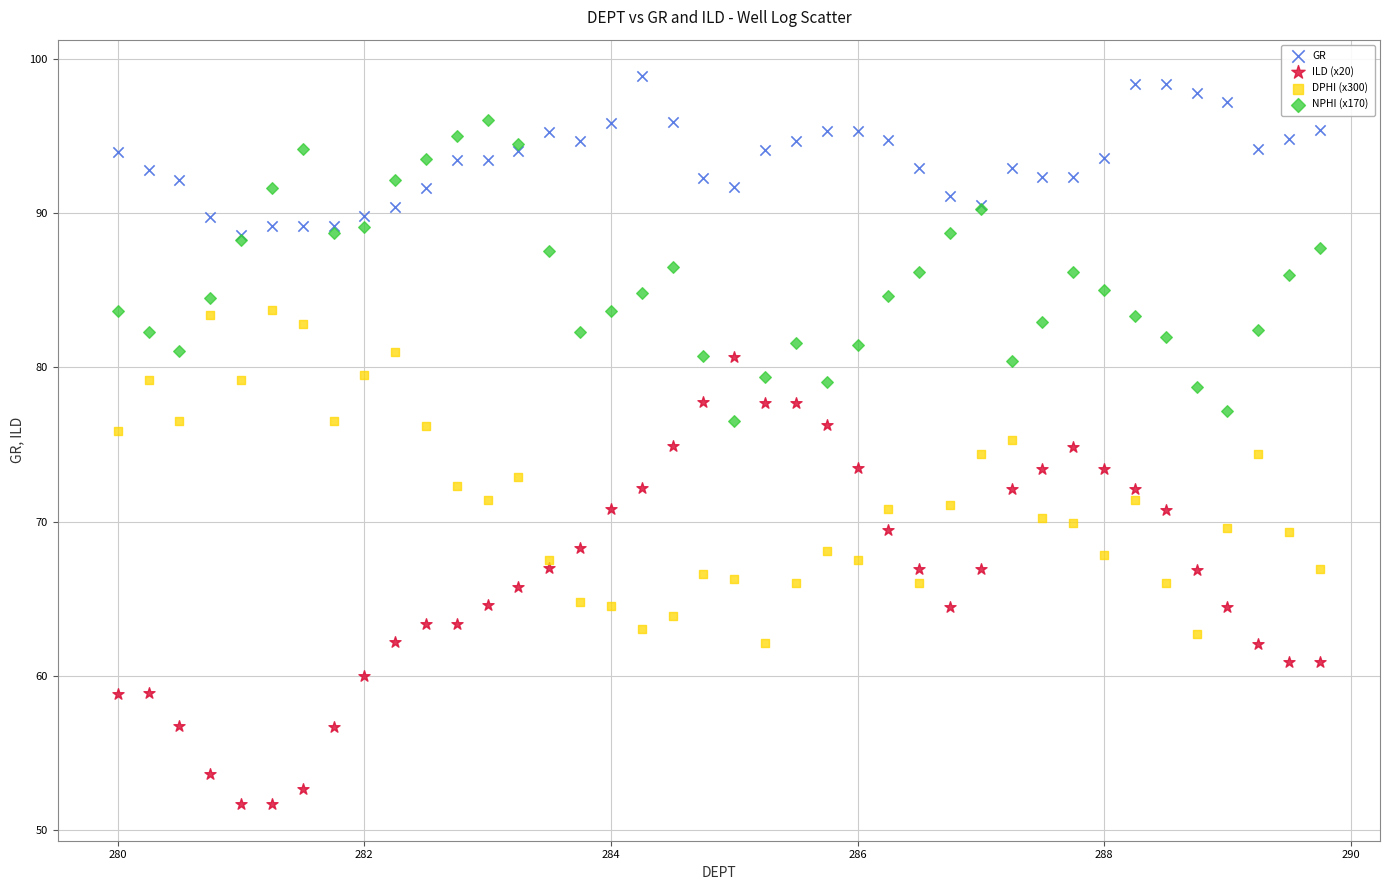

Which series has the largest Y range (max minus min)?

ILD (x20)